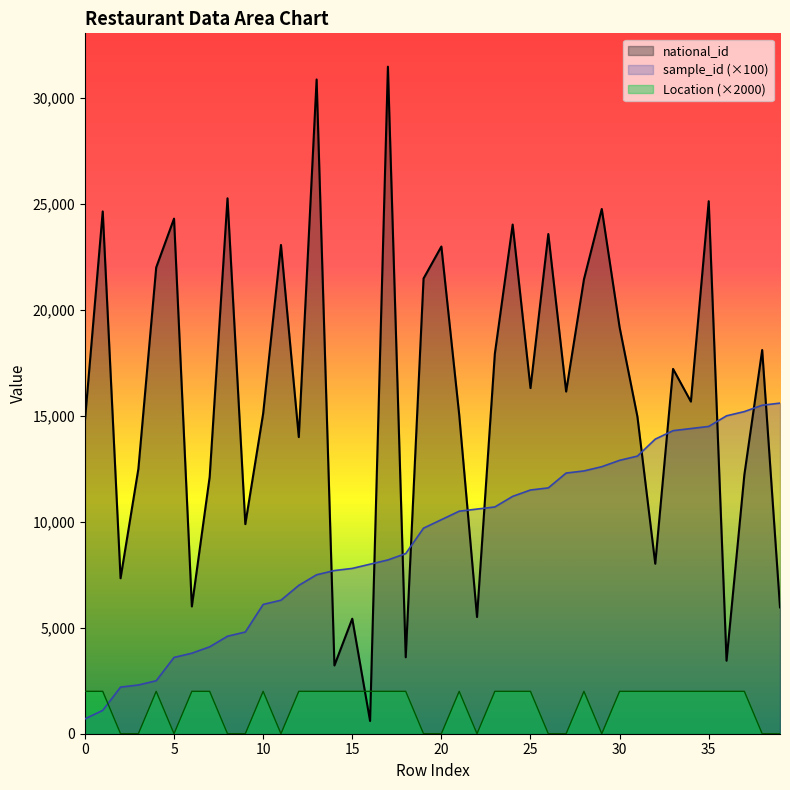

The value of sample_id at 31 is 4246. True or false?

False